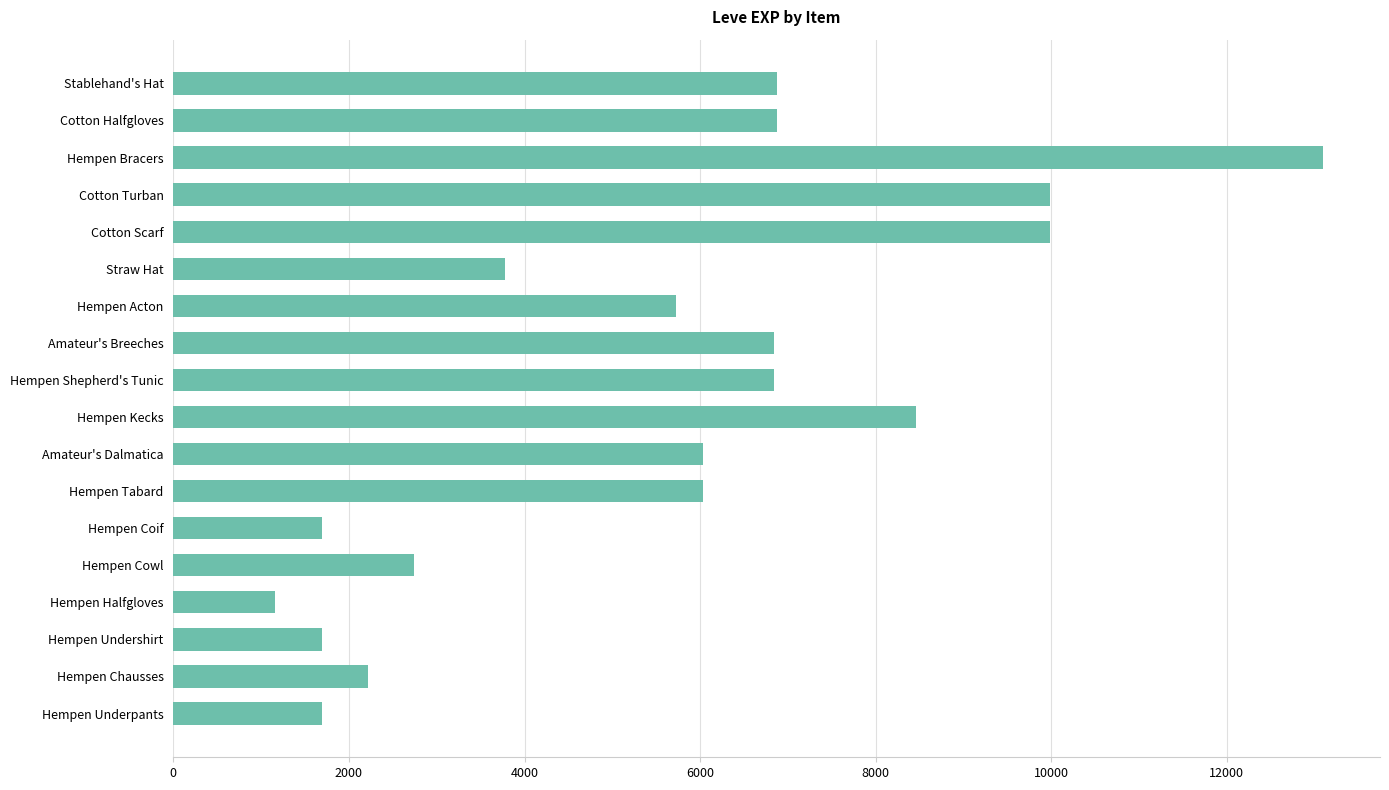

What is the maximum value shown in the chart?

13090